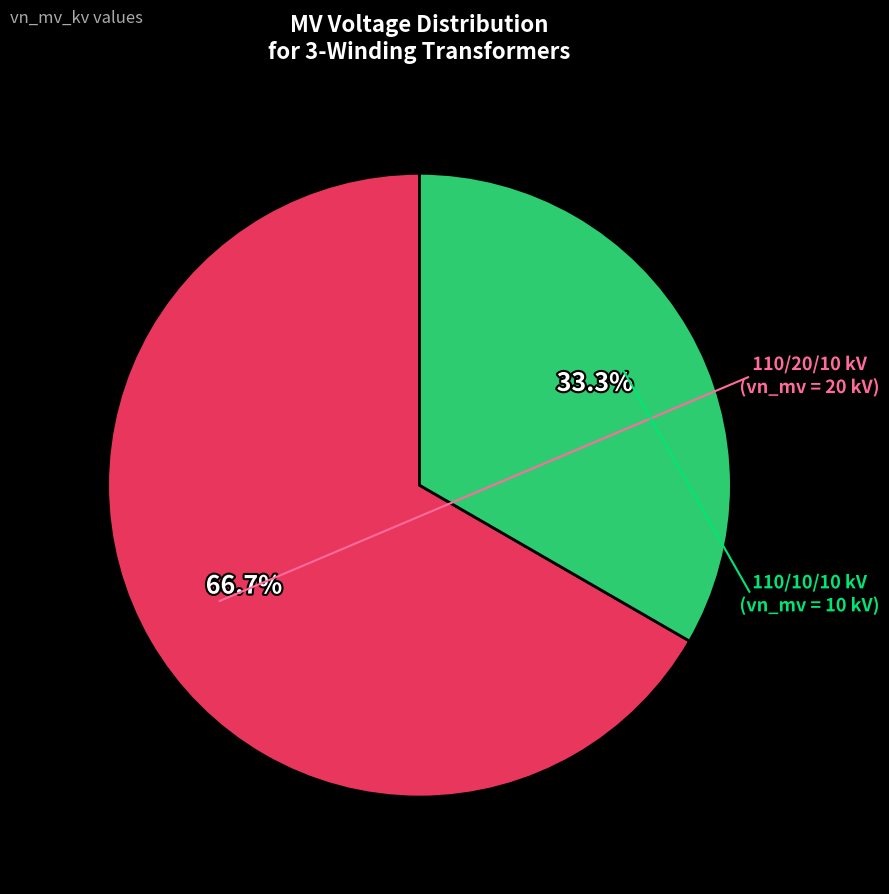

Is there any slice that represents more than half of the pie?

Yes